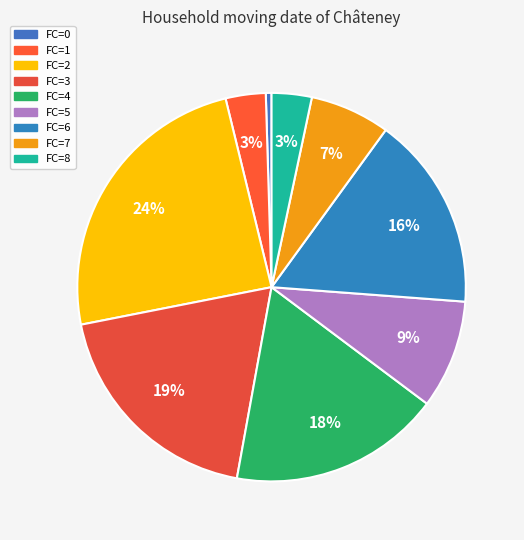

The FC=8 slice represents 1% of the pie. True or false?

False